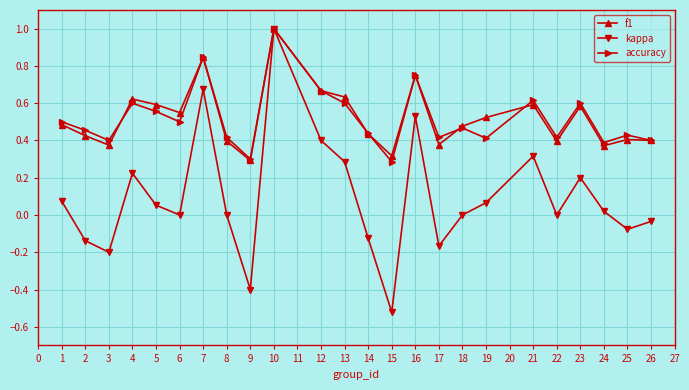

Does the chart display data point markers on the line(s)?

Yes